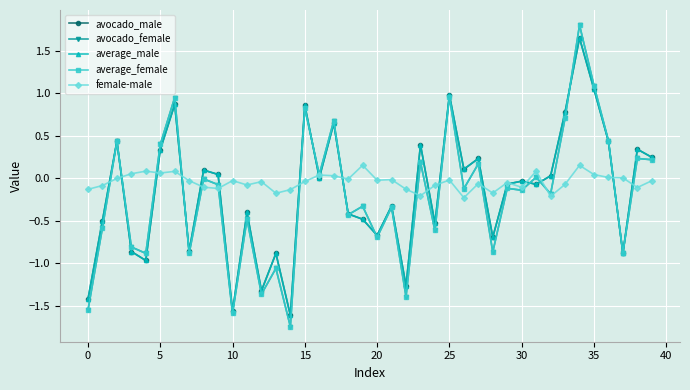

What is the value of the avocado_female point at the 13th from the left?

-1.4